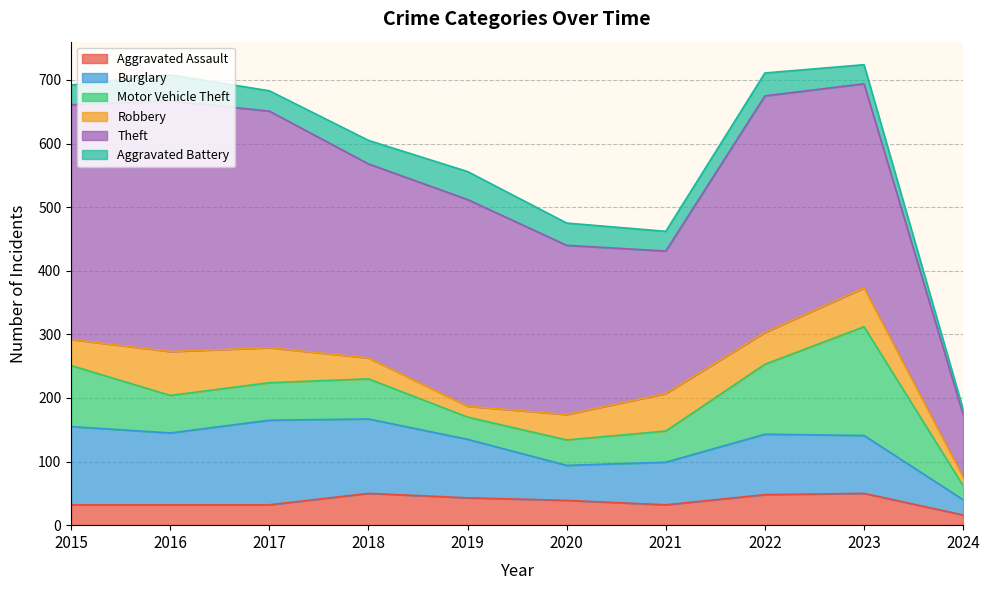

Reading left to right, list all the values displayed in this chart.

Aggravated Assault: 32	32	32	50	43	39	32	48	50	16
Burglary: 123	113	133	117	92	55	67	95	91	24
Motor Vehicle Theft: 96	59	59	63	35	40	49	110	171	22
Robbery: 41	69	55	33	17	40	59	50	61	14
Theft: 369	394	372	305	325	266	224	372	321	98
Aggravated Battery: 31	41	32	37	44	35	31	36	30	8